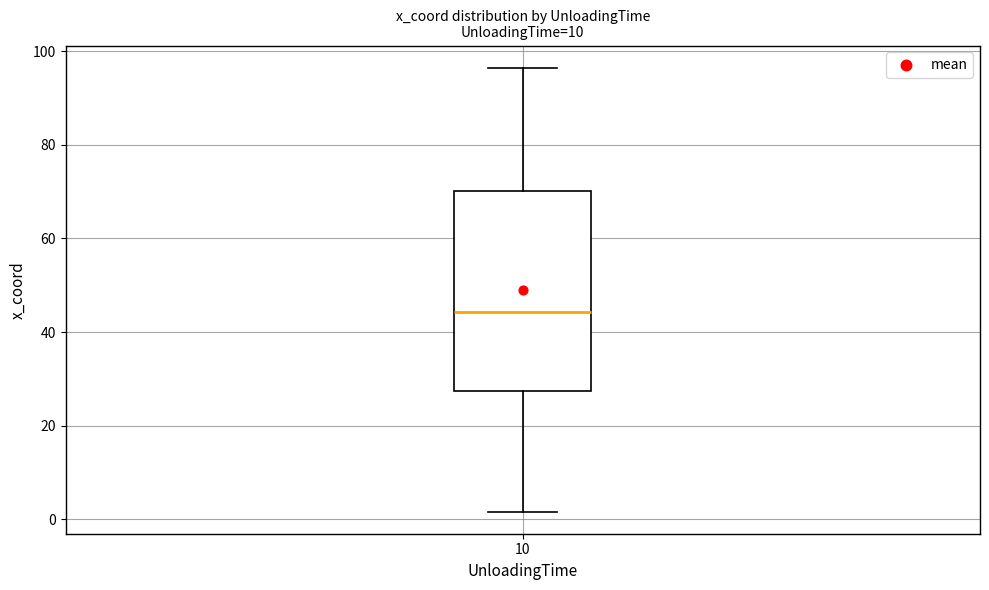

Read this box plot against the y-axis: the position of the median line, the range covered by the box, and the ends of both whiskers. The values are not printed on the chart, so give them approximately, as read against the axis.

median 44, box 28 to 70, whiskers 2 to 96